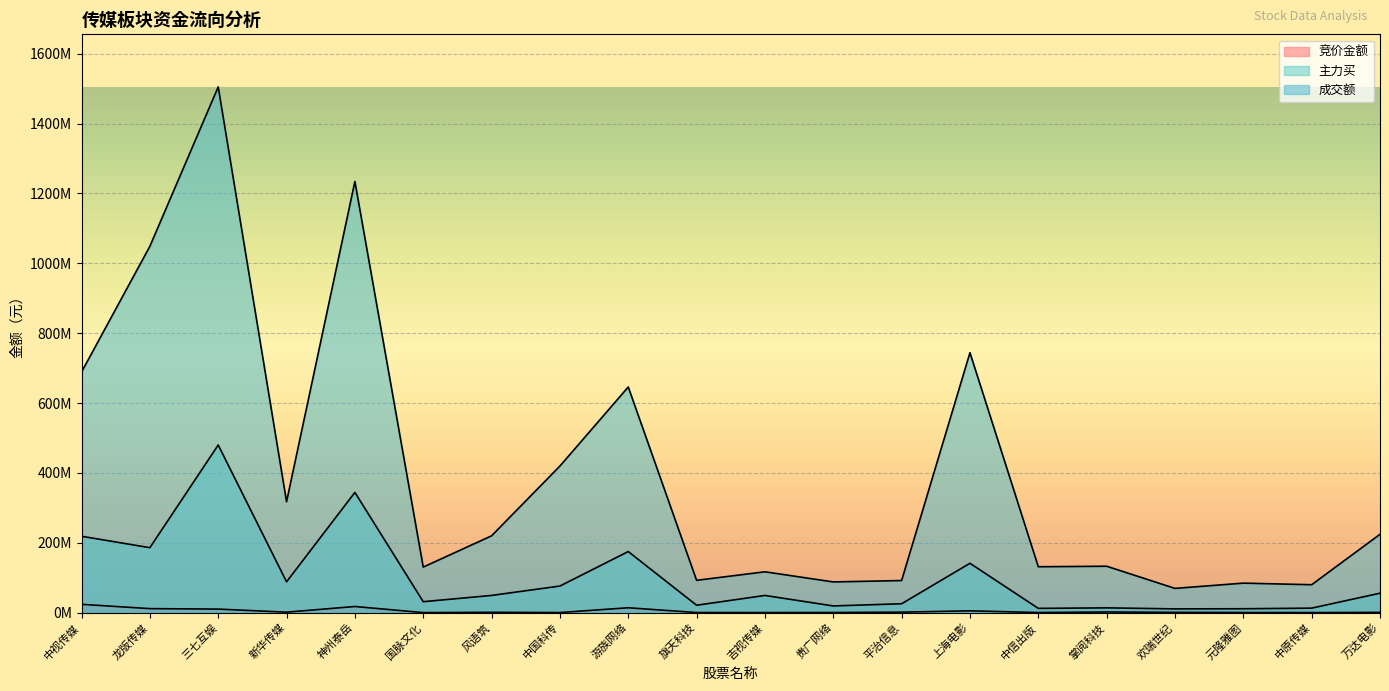

At which category is the sum across all series the highest?

三七互娱